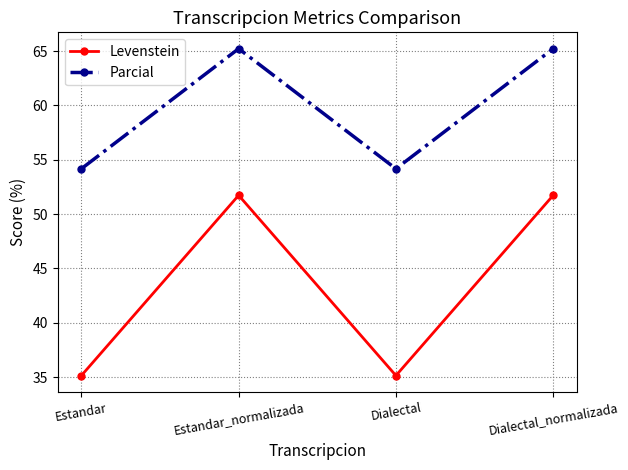

What value does the Parcial series have at Estandar?

54.2